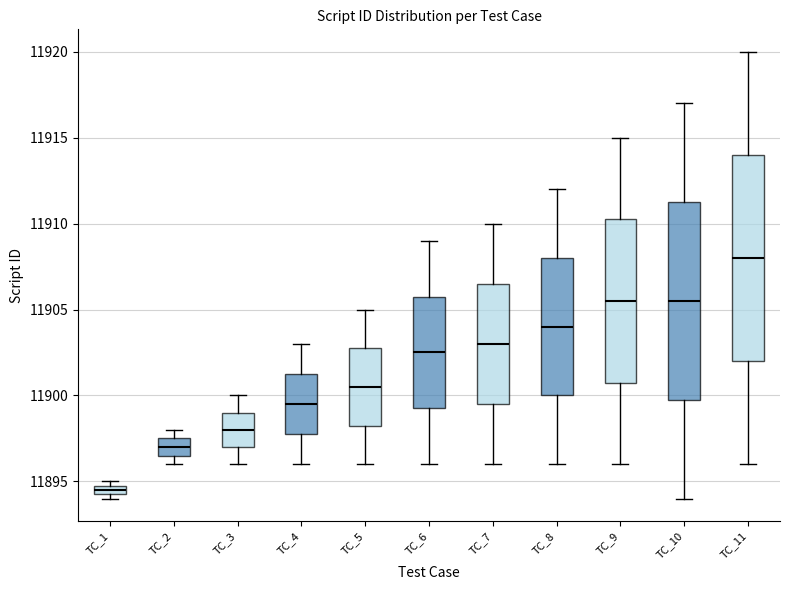

Which box has the lowest median line?

TC_1